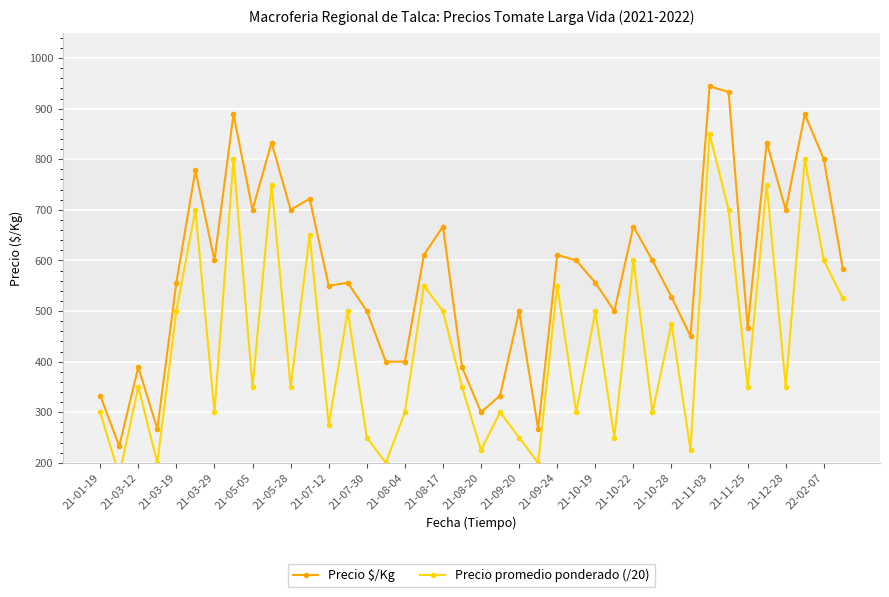

Read the Precio promedio ponderado (/20) value at 33.

700